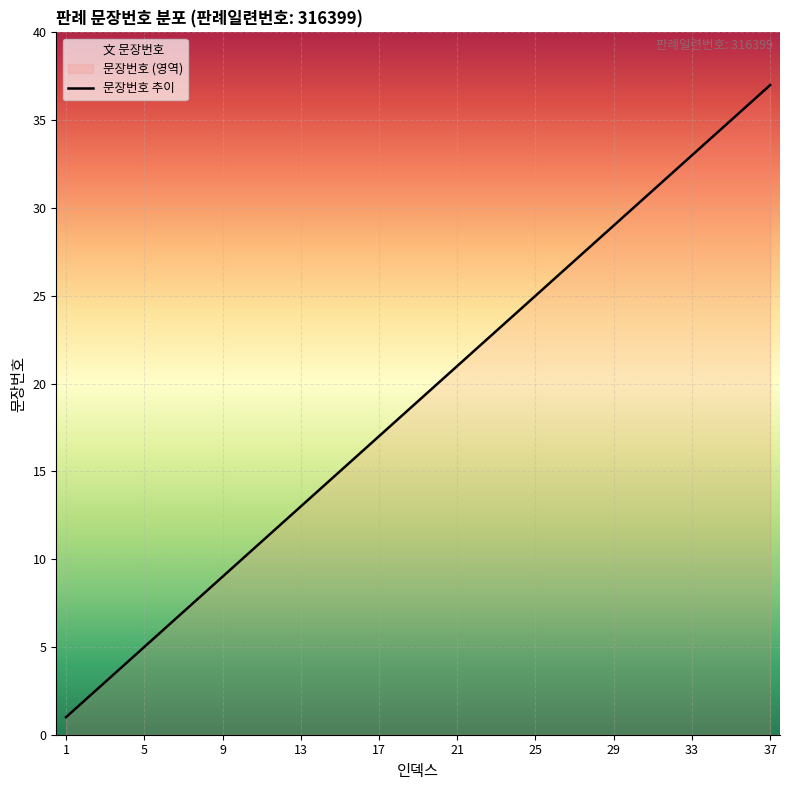

Which category has the highest value across all series?

37